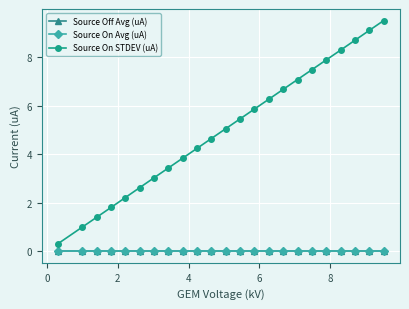

How many lines are shown in the chart?

3